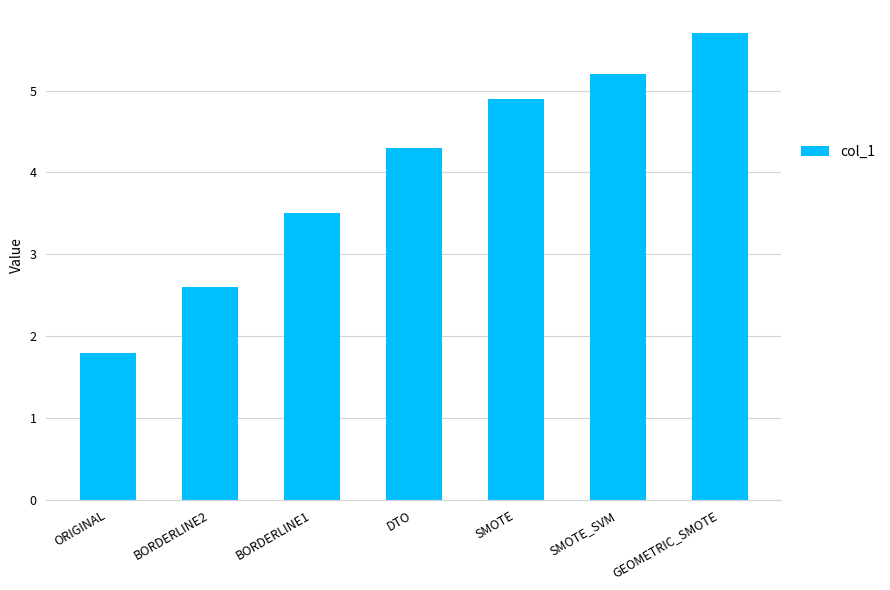

Reading left to right, what are all the values shown in this chart?

ORIGINAL=1.8	BORDERLINE2=2.6	BORDERLINE1=3.5	DTO=4.3	SMOTE=4.9	SMOTE_SVM=5.2	GEOMETRIC_SMOTE=5.7